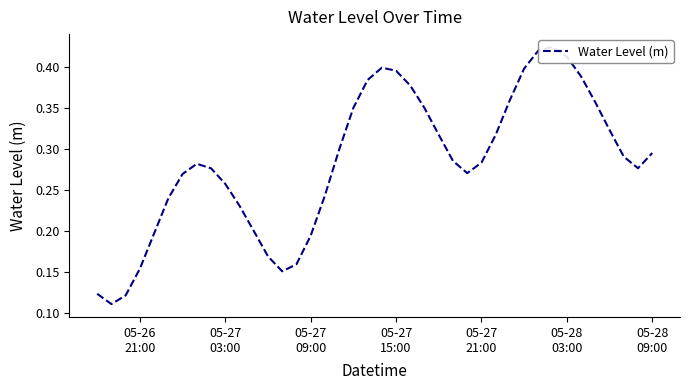

Is it true that the value at 34 is 0.1?

False